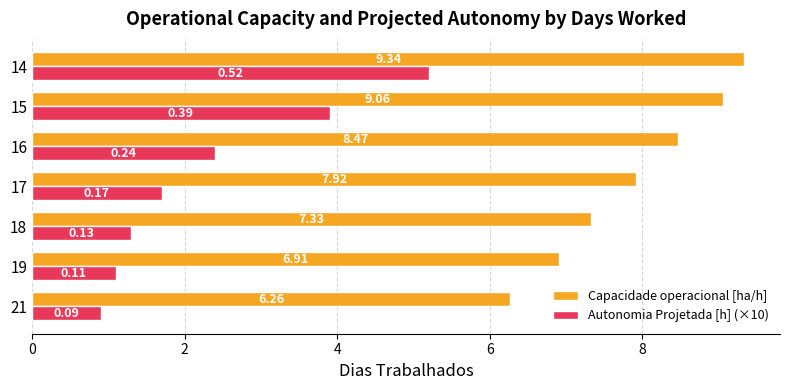

What is the minimum value shown in the chart?

0.9